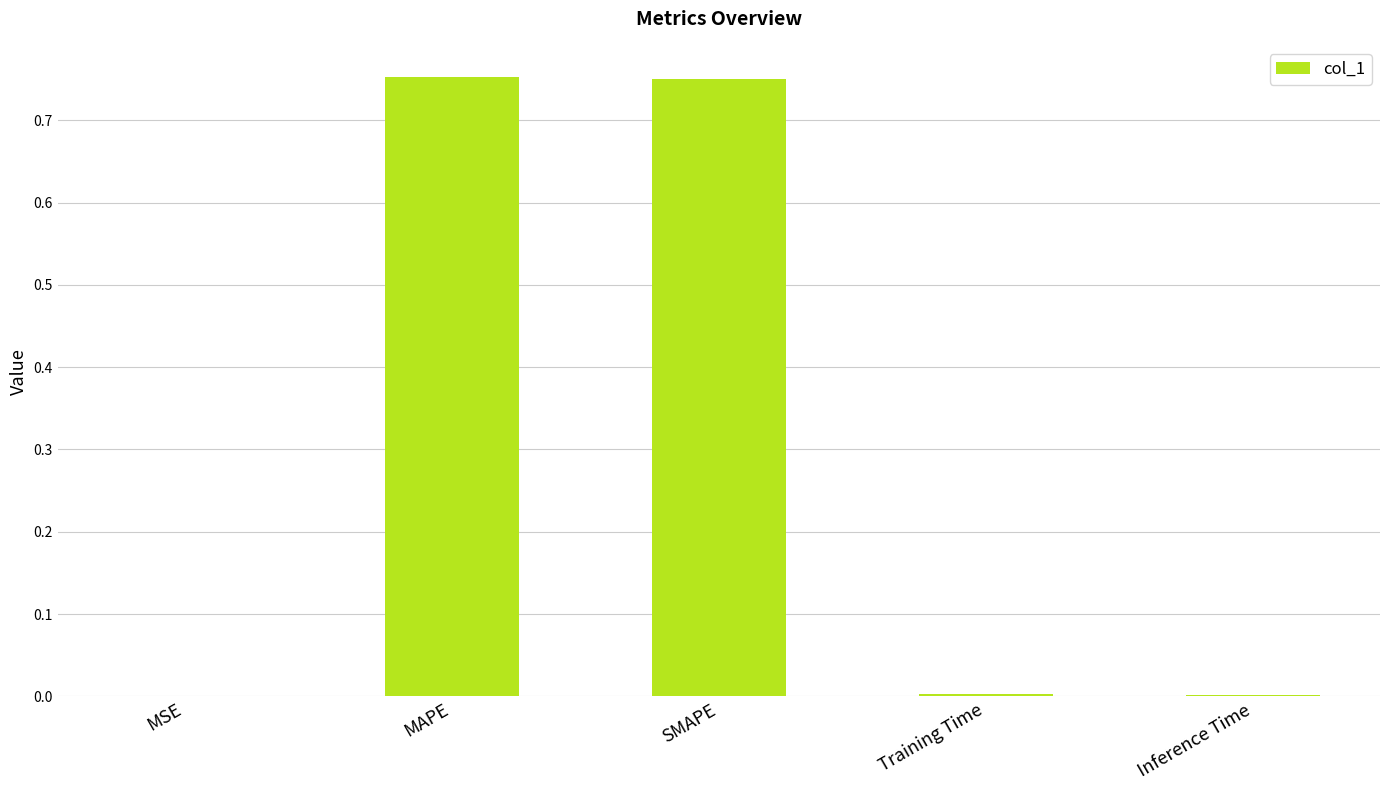

Between MAPE and Inference Time, which is larger?

MAPE